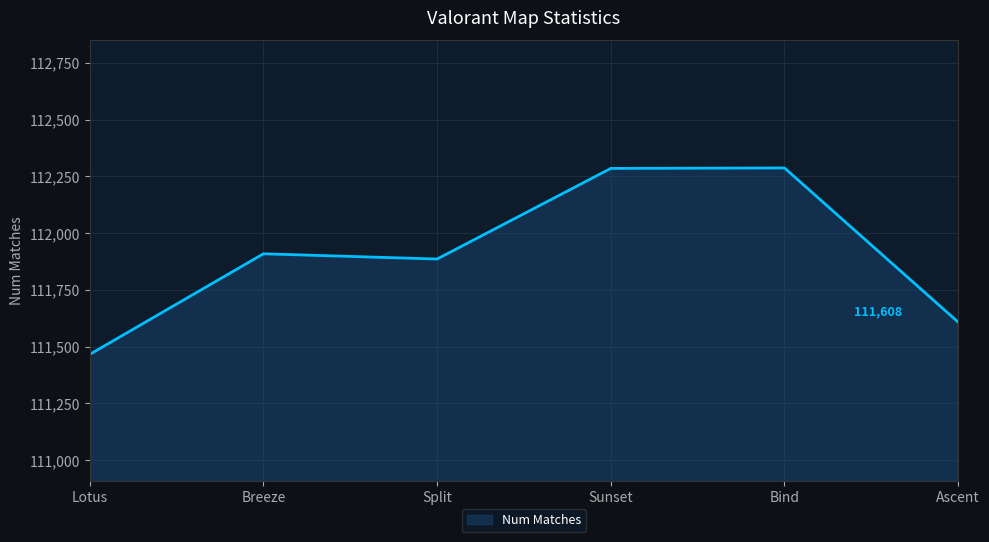

The value at Bind is 112287. True or false?

True